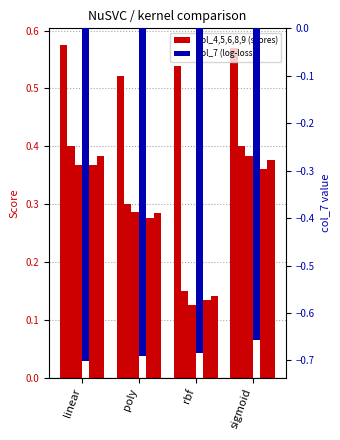

Which series has the widest spread of values?

col_6